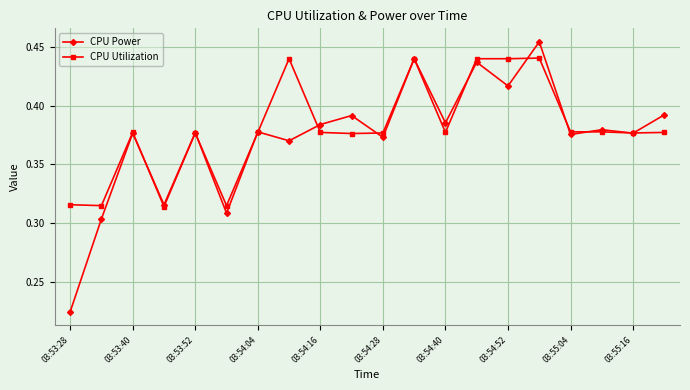

What are all the series names shown in the legend?

CPU Power, CPU Utilization